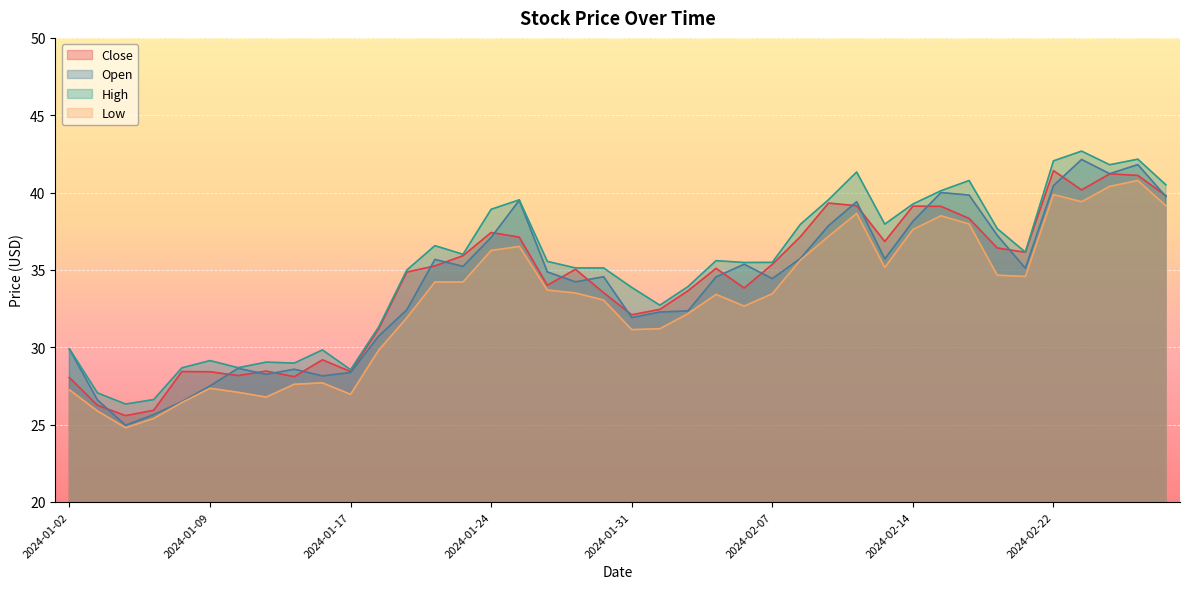

What are all the series names shown in the legend?

Close, Open, High, Low